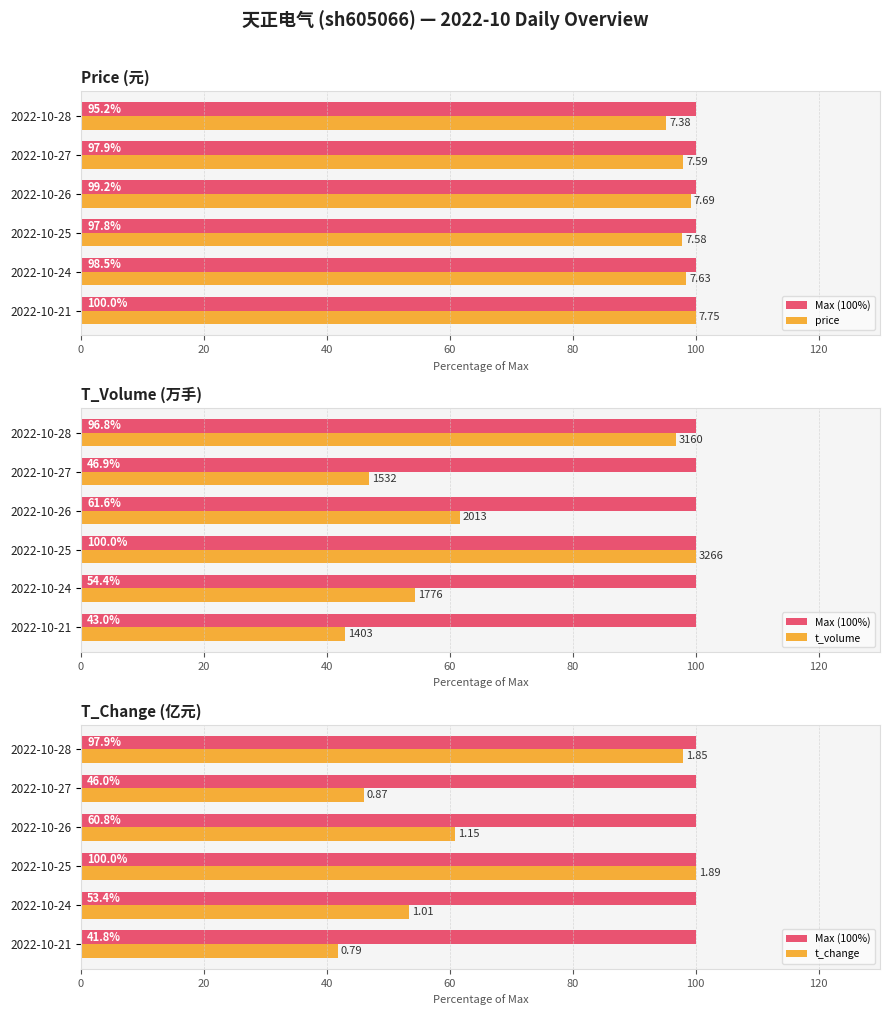

The price series shows 100.0 at 2022-10-21. True or false?

True